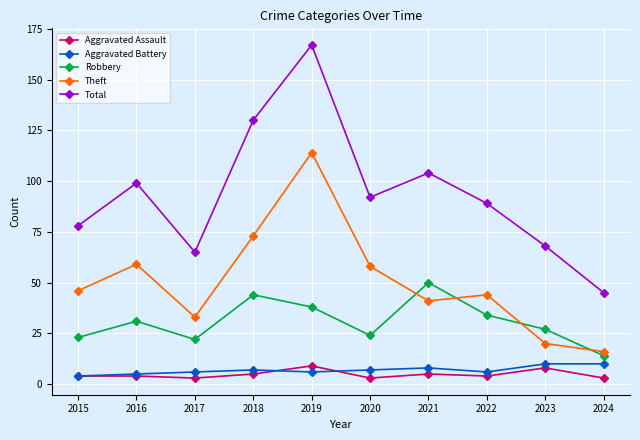

The Total series shows 45 at 2024. True or false?

True